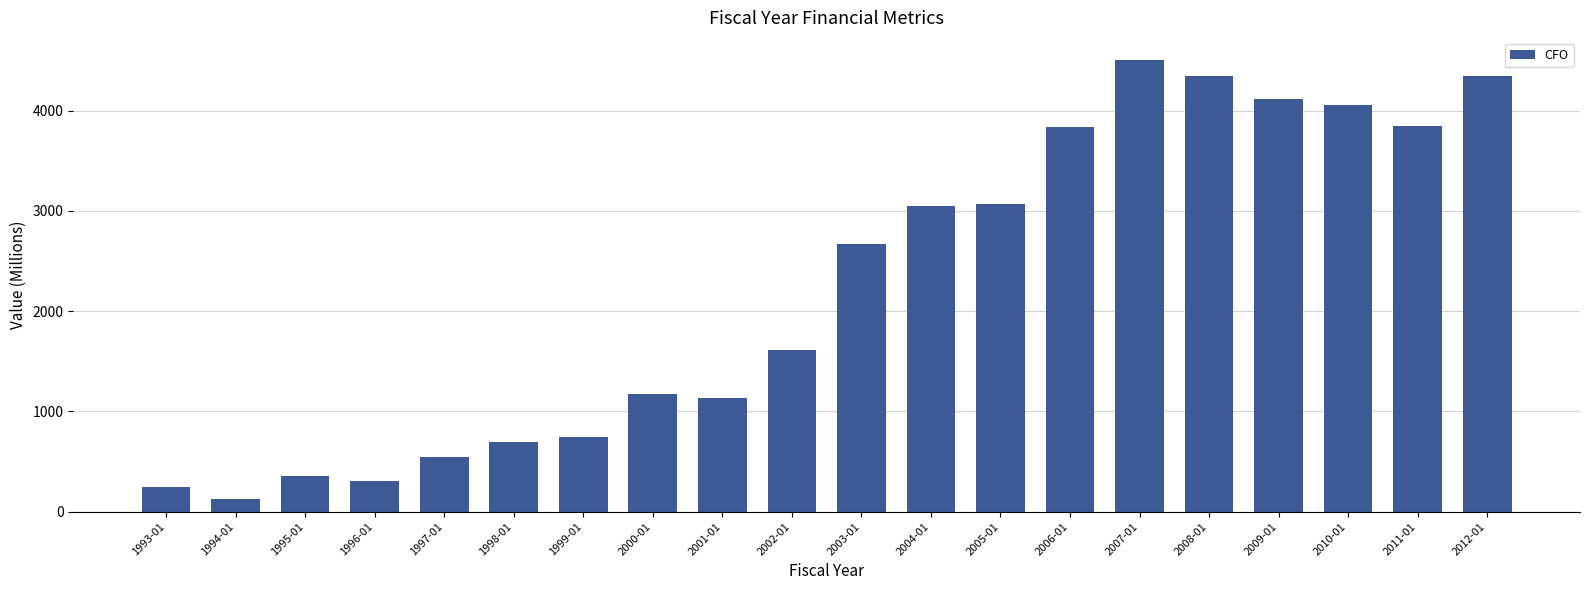

Approximately how many times larger is the value at 1995-01 compared to 2001-01?

0.3